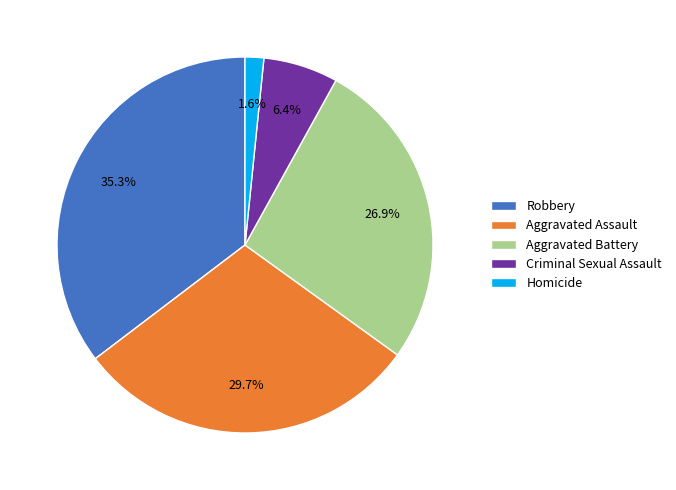

Does Criminal Sexual Assault represent more than half of the total?

No